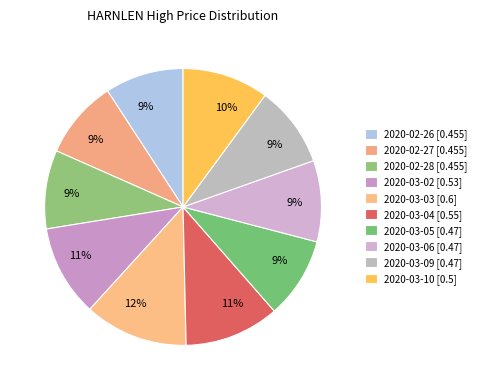

How many slices are in this pie chart?

10